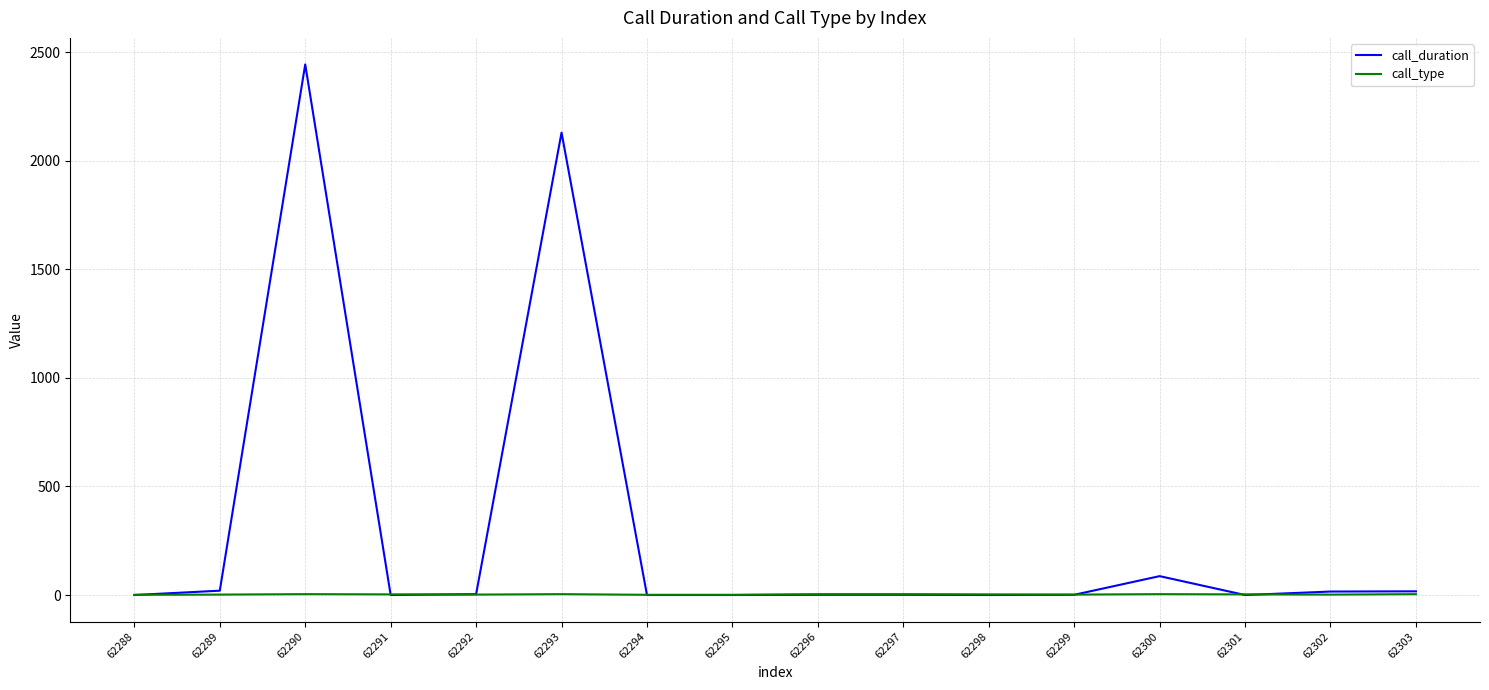

What is the minimum value for call_type?

1